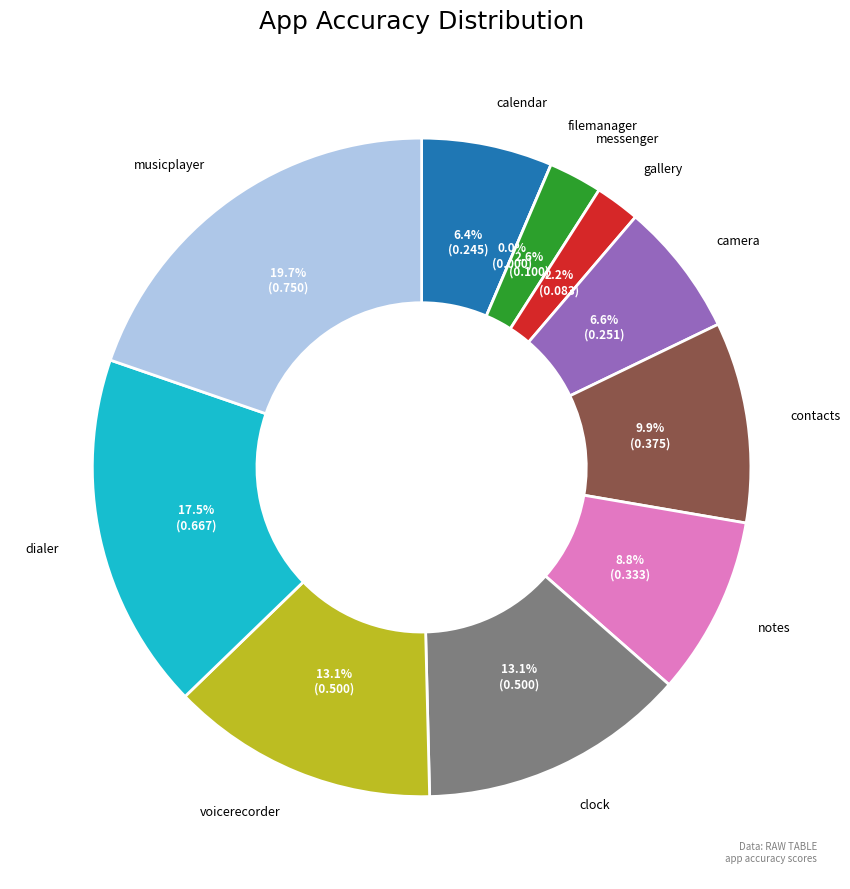

Which slice is the smallest?

filemanager